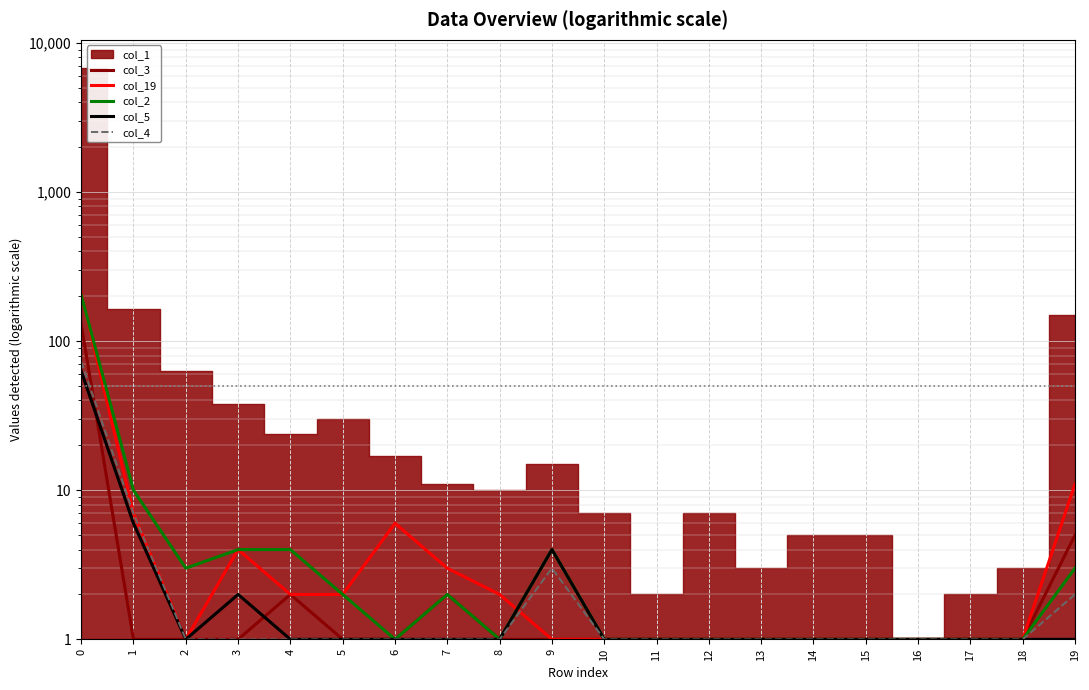

What is the difference between the second highest and second lowest values in the col_5 series?

5